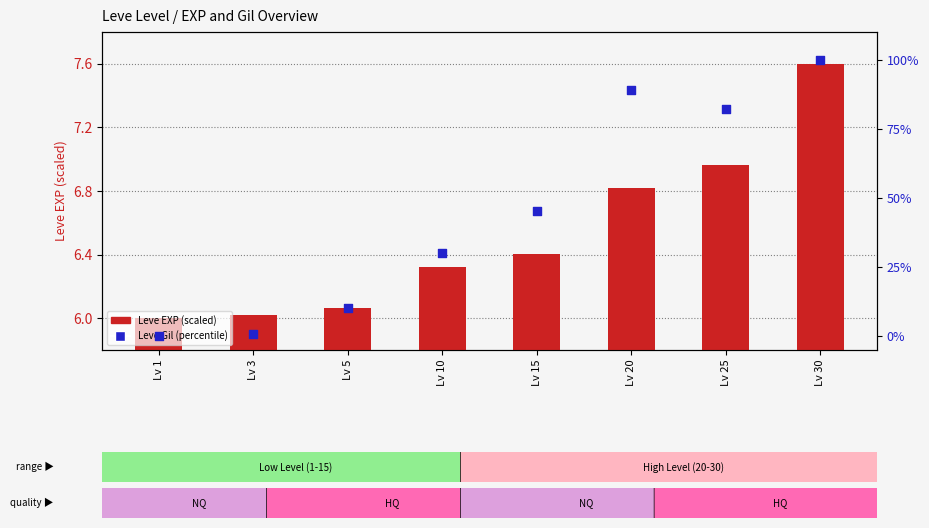

Which series reaches the maximum Y coordinate?

Leve Gil (percentile)